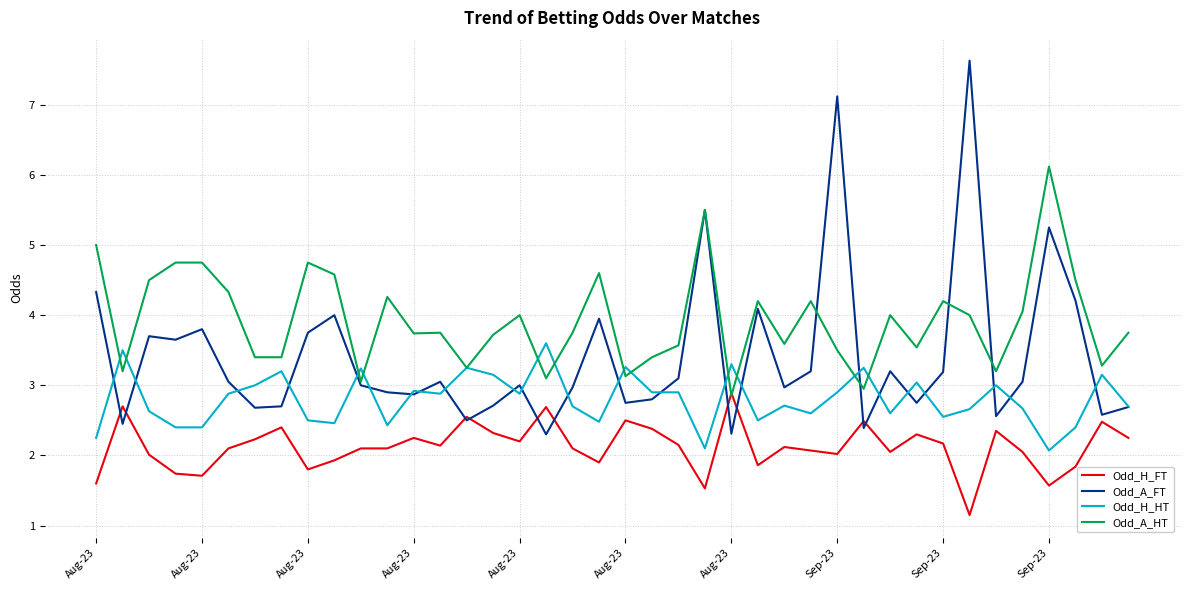

What is the maximum value for Odd_A_HT?

6.1